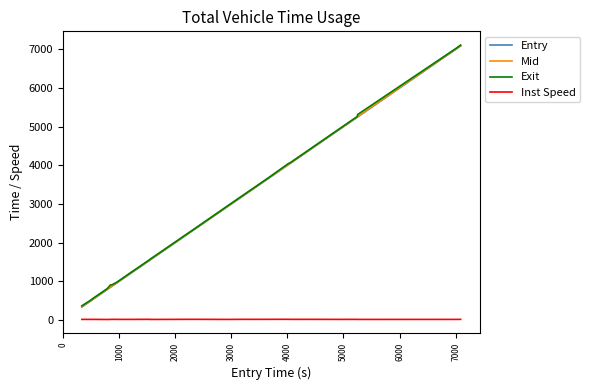

True or false: Exit and Inst Speed cross at least once.

False